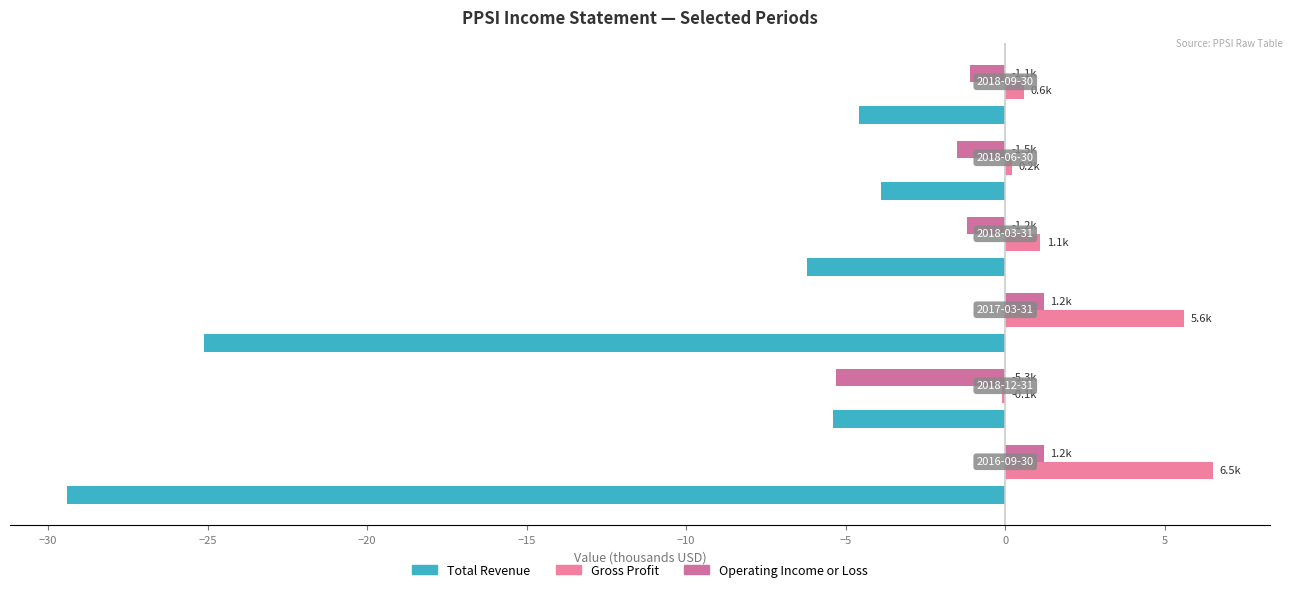

Reading left to right, list all the values displayed in this chart.

Total Revenue: -29.4	-5.4	-25.1	-6.2	-3.9	-4.6
Gross Profit: 6.5	-0.1	5.6	1.1	0.2	0.6
Operating Income or Loss: 1.2	-5.3	1.2	-1.2	-1.5	-1.1